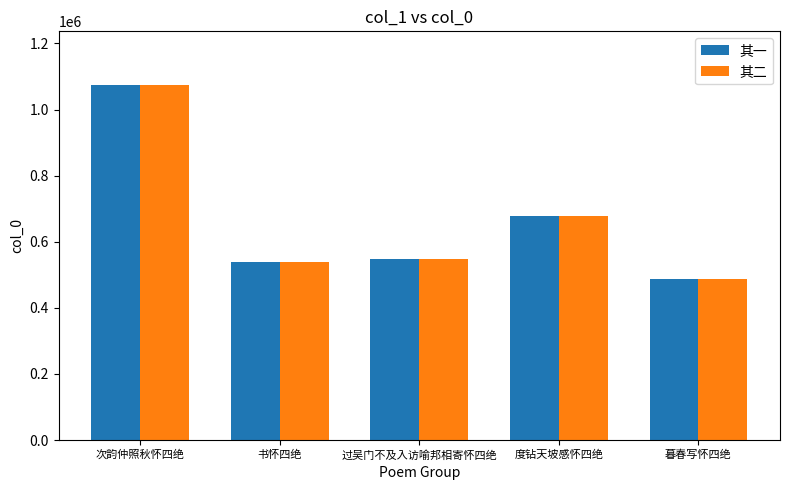

What value does the 其一 series have at 过吴门不及入访喻邦相寄怀四绝?

546520